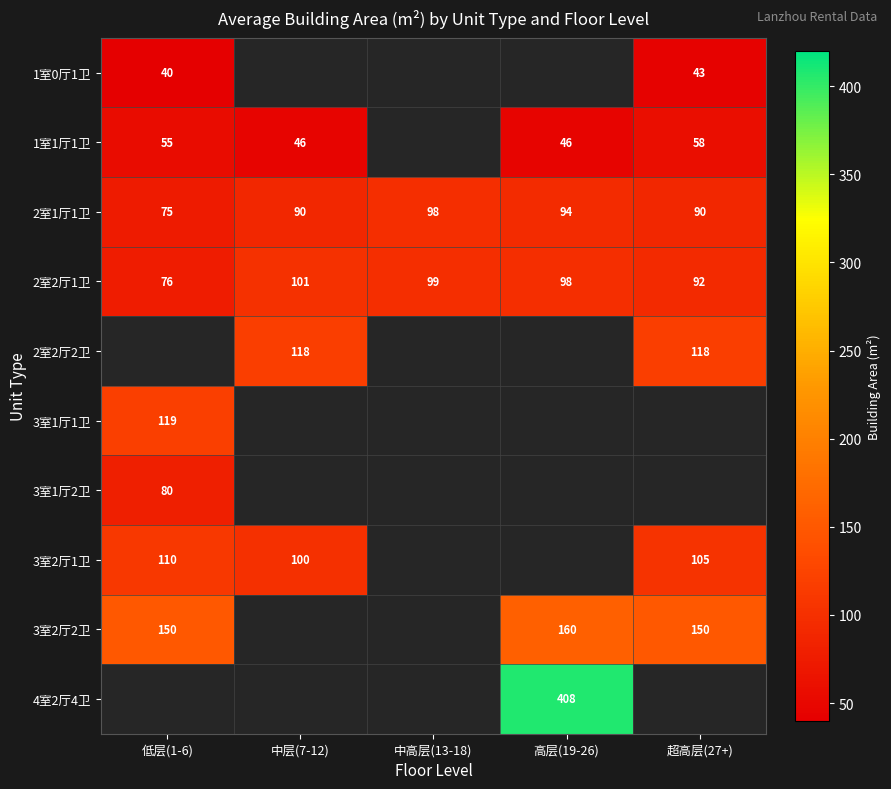

The value of 2室2厅1卫 at 中层(7-12) is 101. True or false?

True